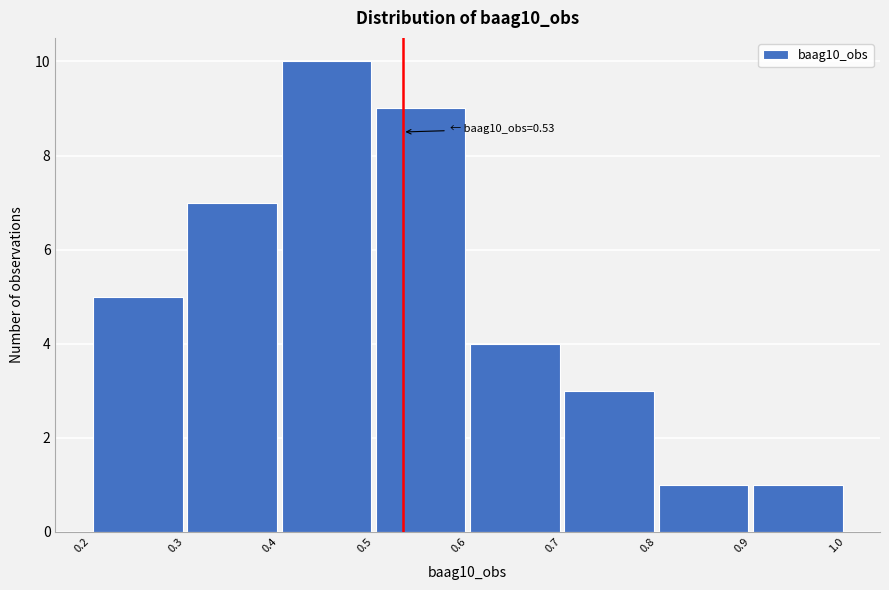

Over which range of the x-axis is the bar tallest?

0.4 to 0.5